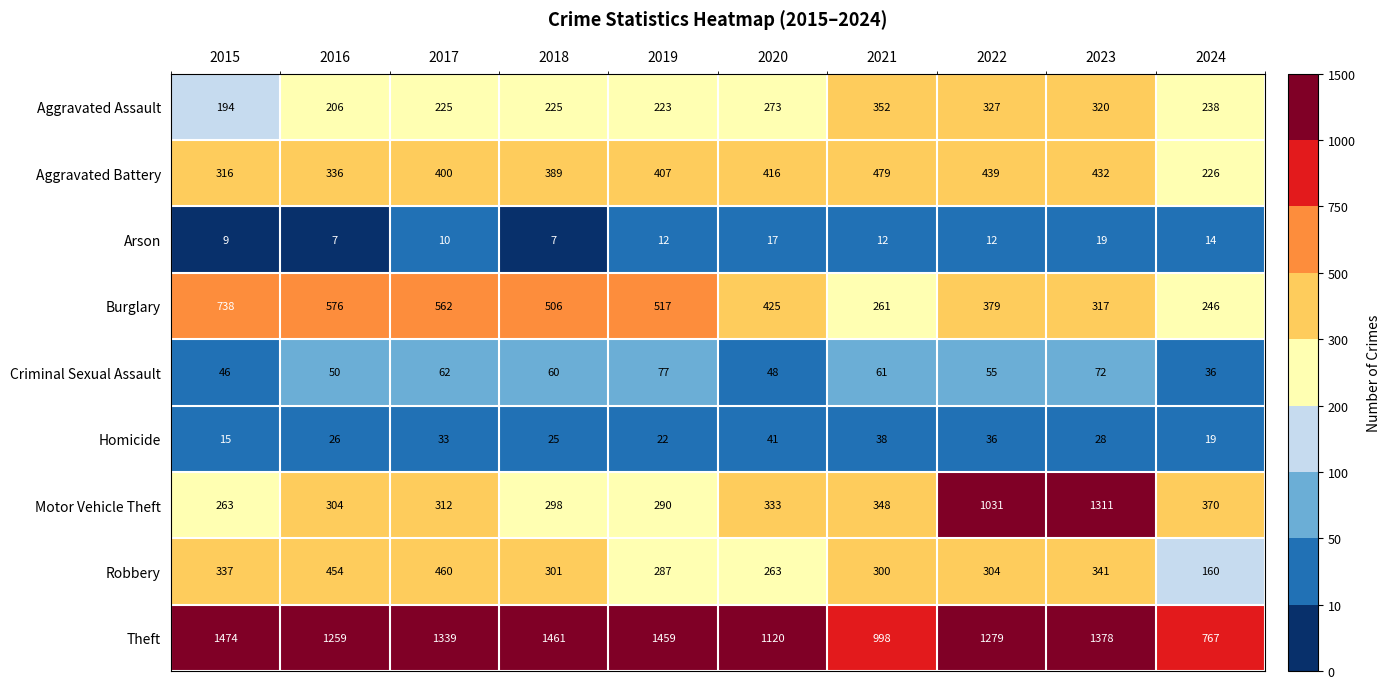

The value of Homicide at 2020 is 59. True or false?

False